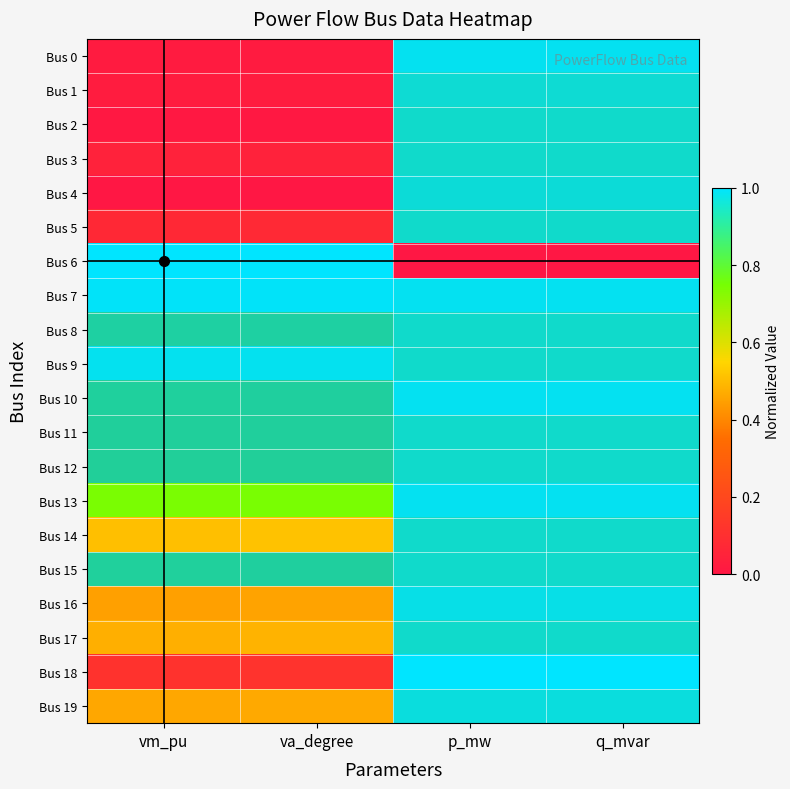

Is it true that Bus 8 equals 0.5 at q_mvar?

False